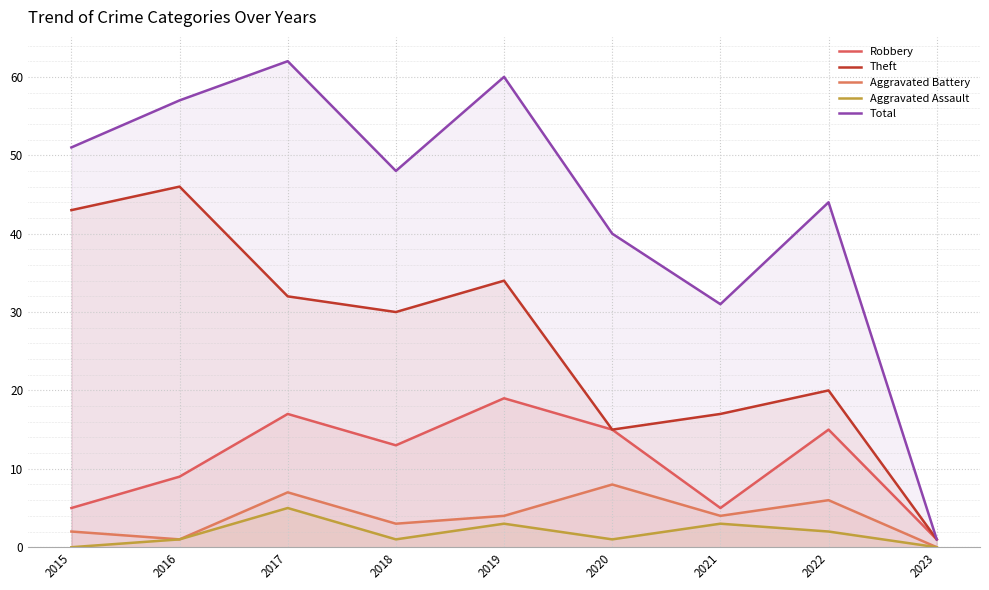

At which label does Aggravated Assault reach its minimum?

2015